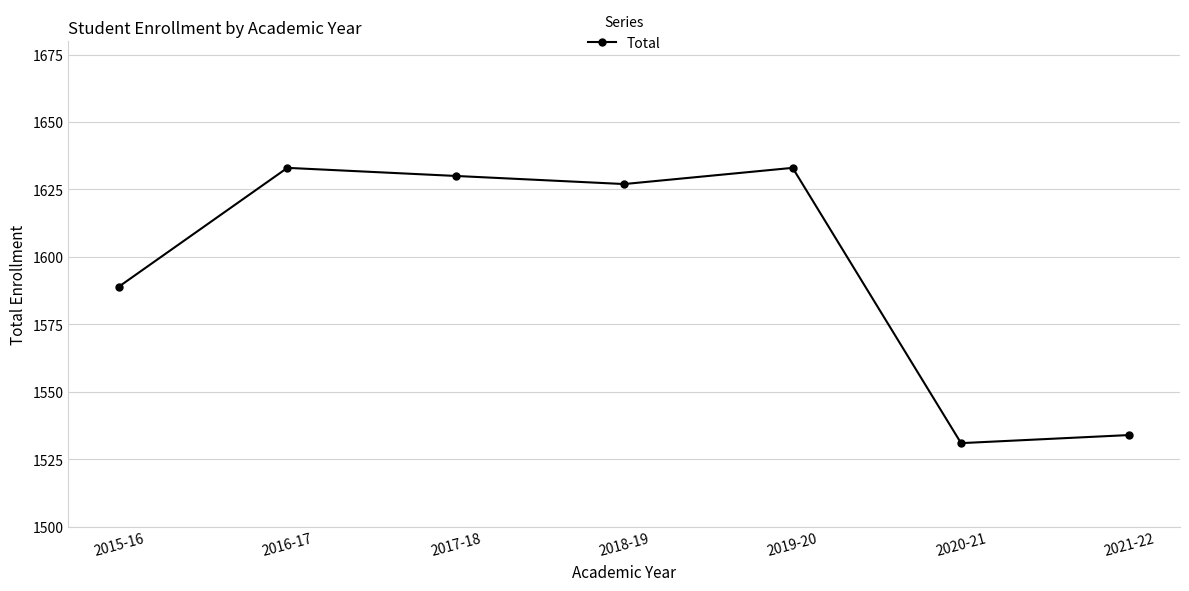

What is the difference between the second highest and second lowest values?

99